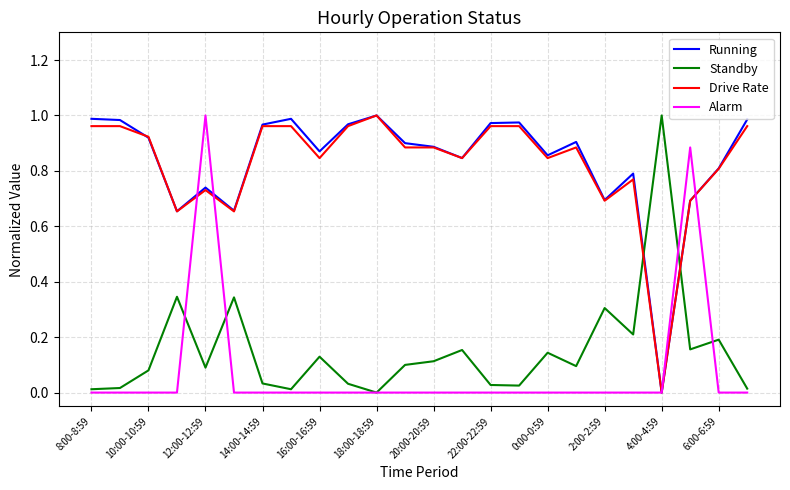

How many interior local valleys does the Running series have?

7